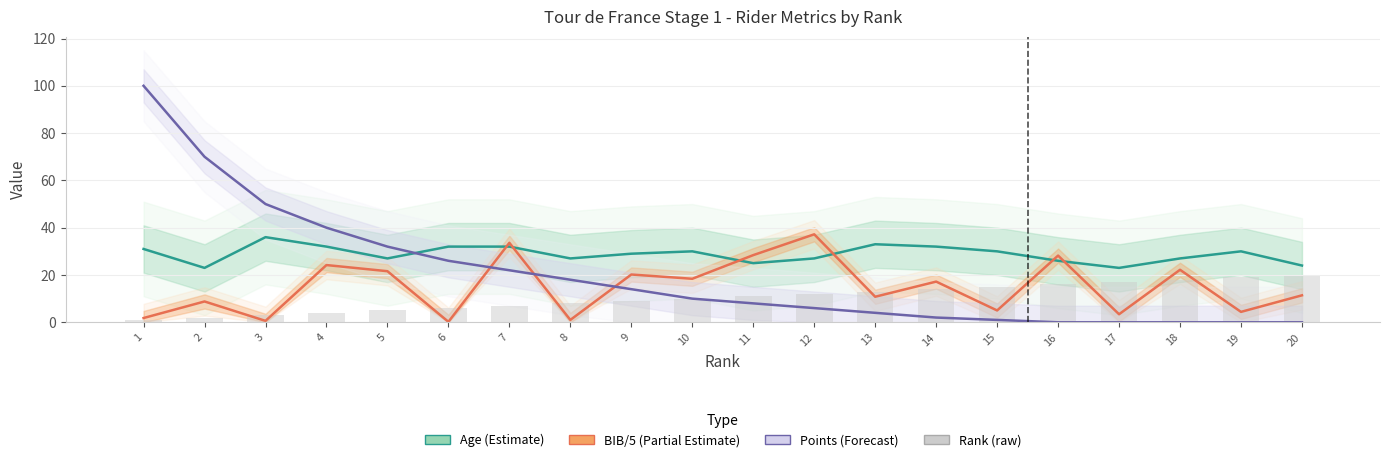

Rank the series by their average value, from highest to lowest.

Age (Estimate), Points (Forecast), BIB/5 (Partial Estimate), Rank (raw)